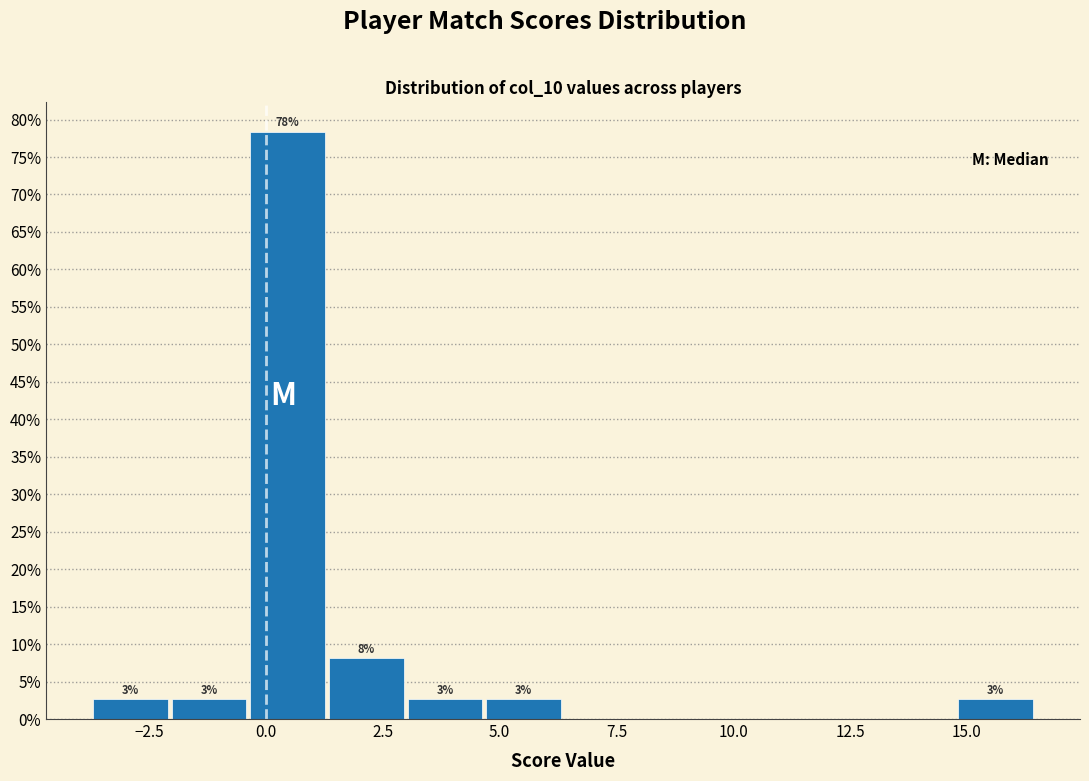

Around what value on the x-axis is the tallest bar? Give the approximate position of its centre, as read against the axis.

0.5